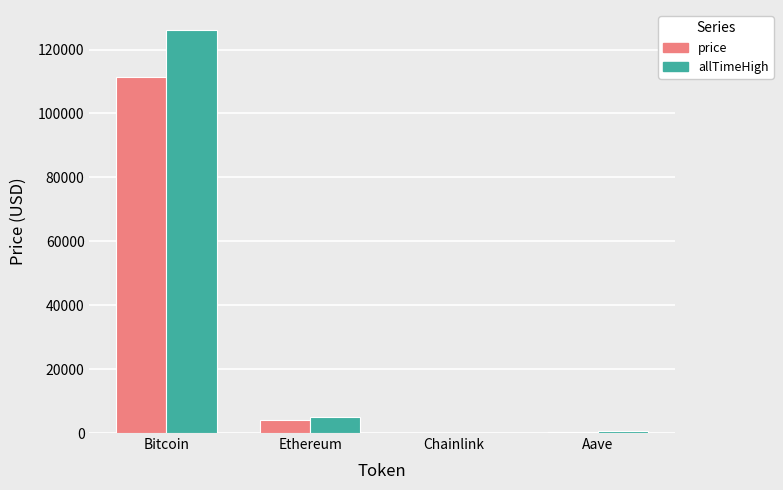

What are all the series names shown in the legend?

price, allTimeHigh